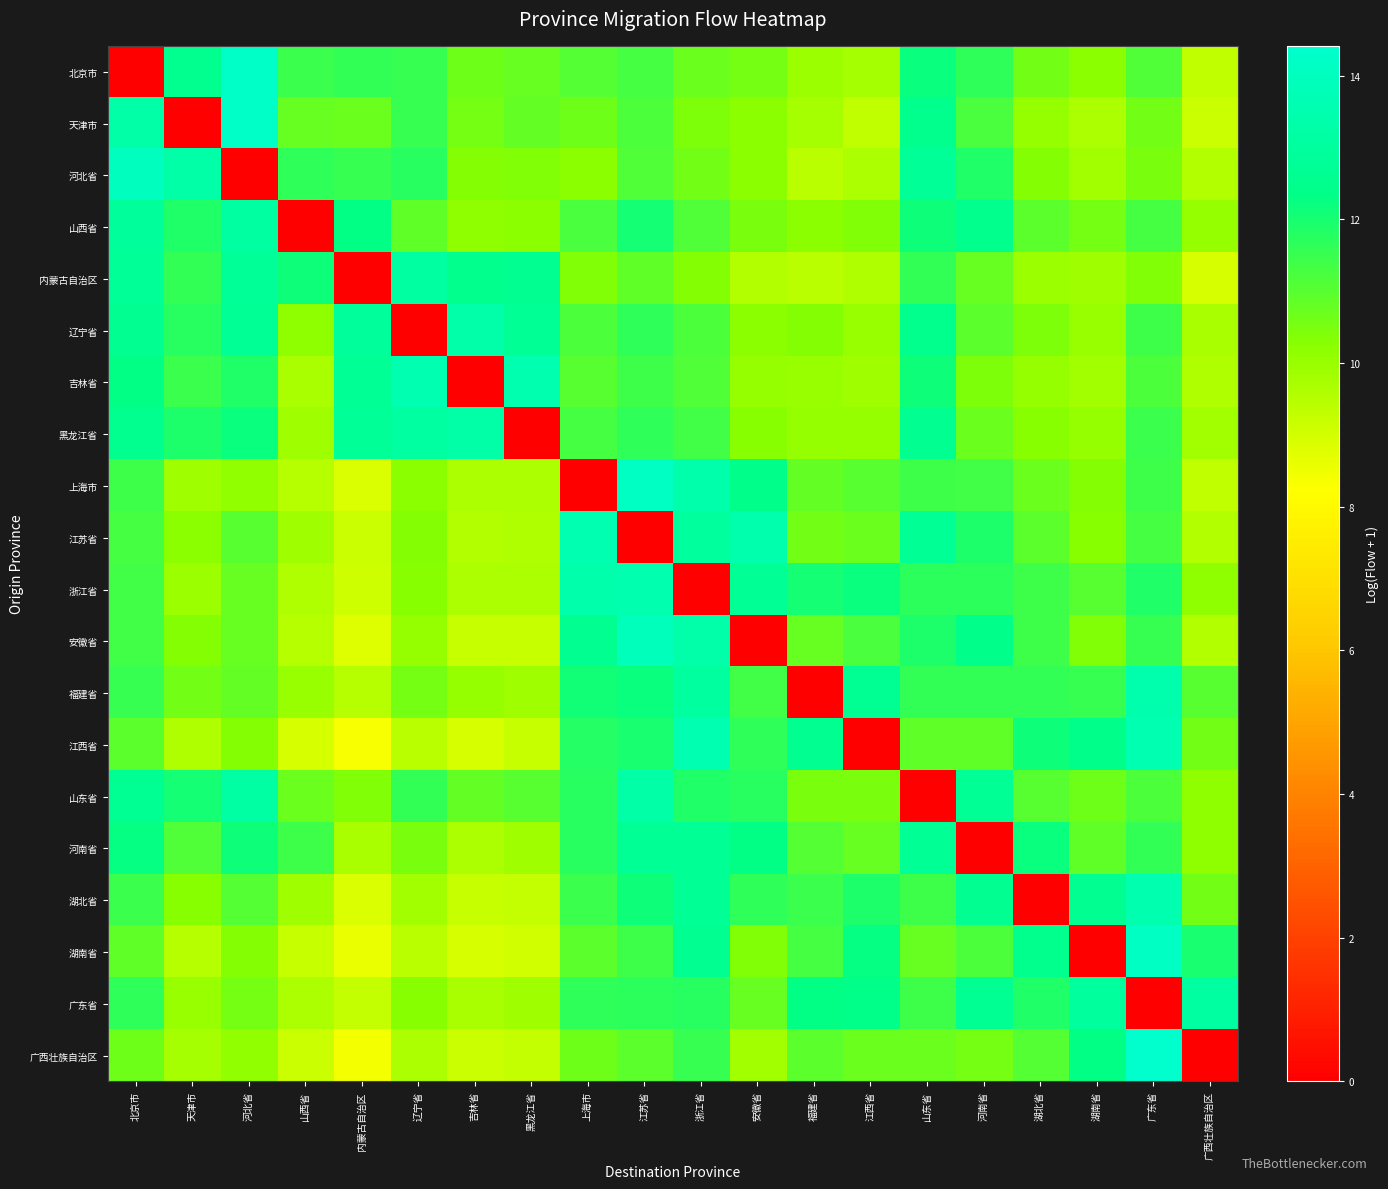

List the series in order of their peak value, lowest first.

河南省, 山西省, 广东省, 内蒙古自治区, 山东省, 黑龙江省, 辽宁省, 福建省, 湖北省, 浙江省, 江西省, 江苏省, 吉林省, 安徽省, 河北省, 湖南省, 上海市, 天津市, 北京市, 广西壮族自治区